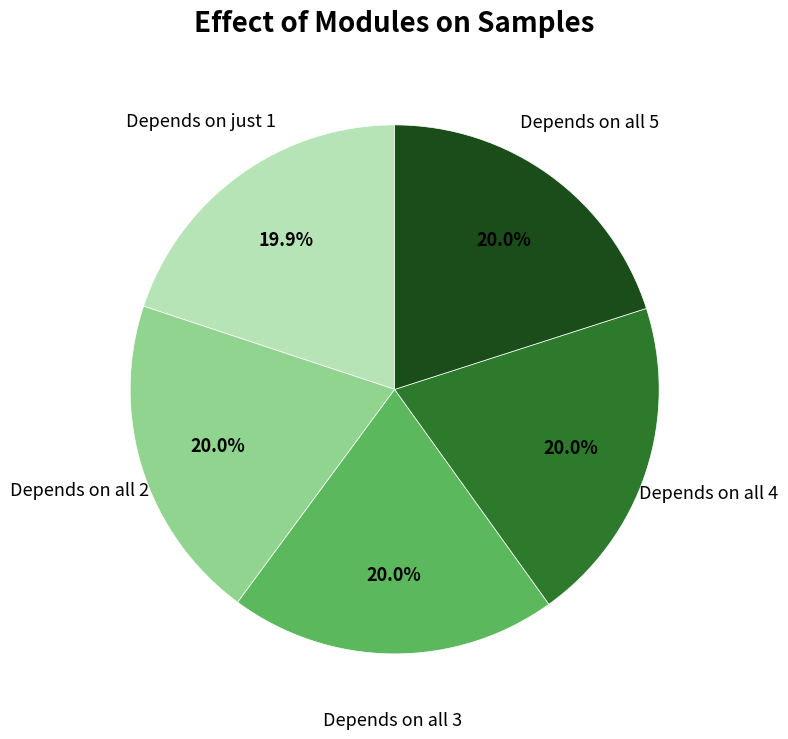

Is there any slice that represents more than half of the pie?

No